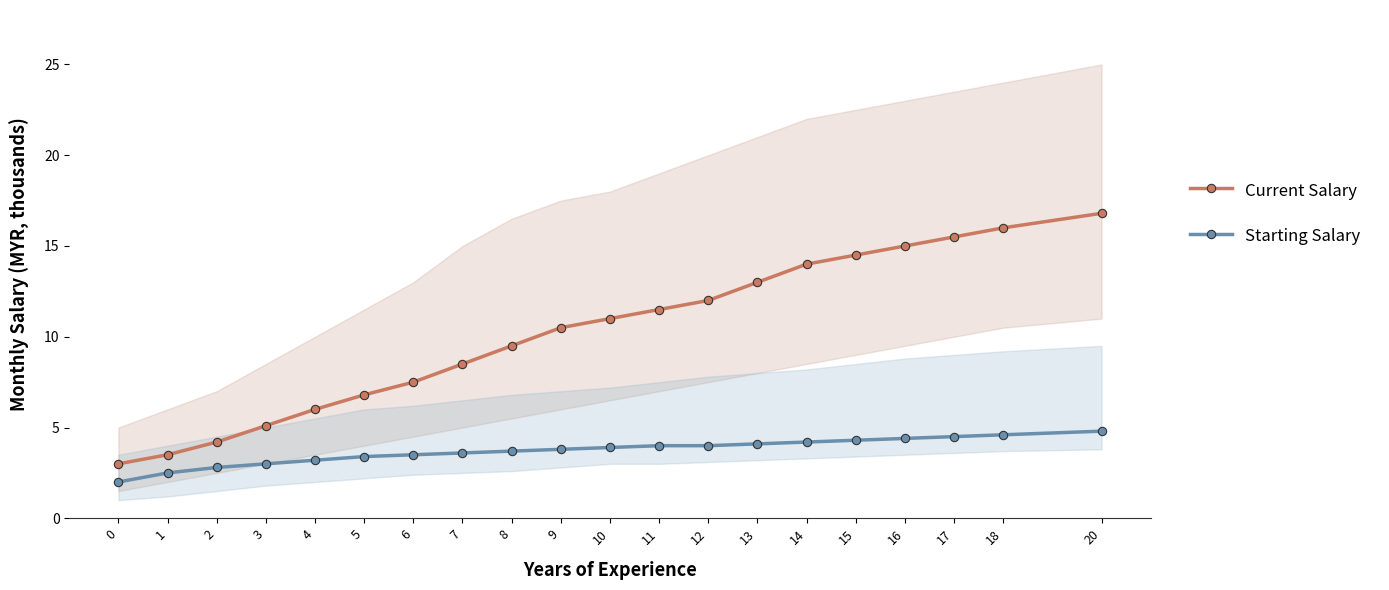

How many distinct data groups are displayed?

2